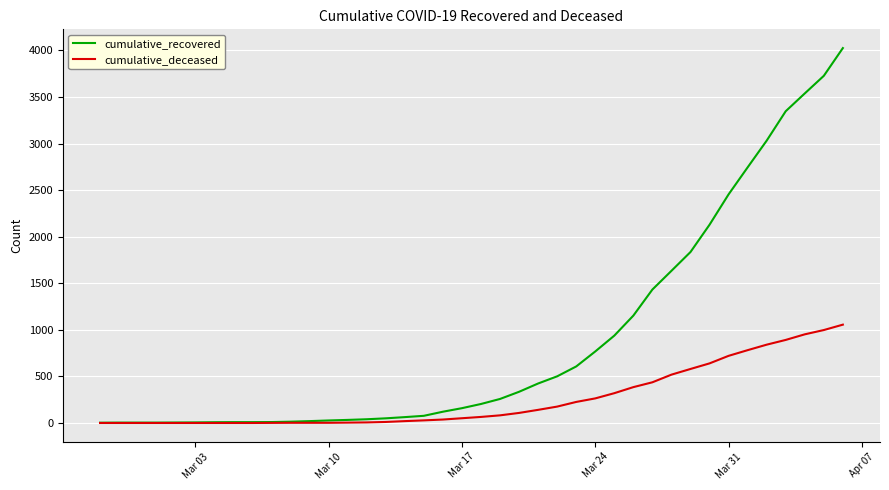

List the series in order of their peak value, highest first.

cumulative_recovered, cumulative_deceased